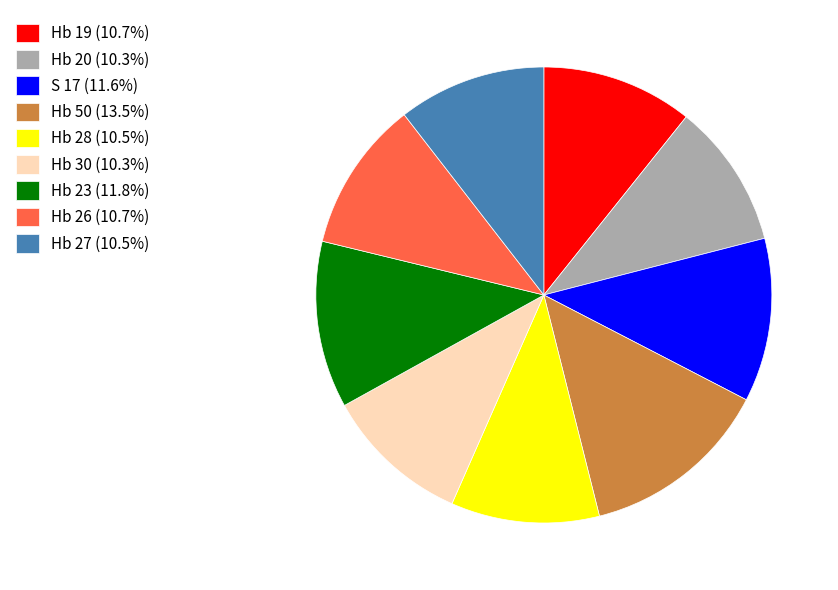

Count the number of slices in the pie.

9